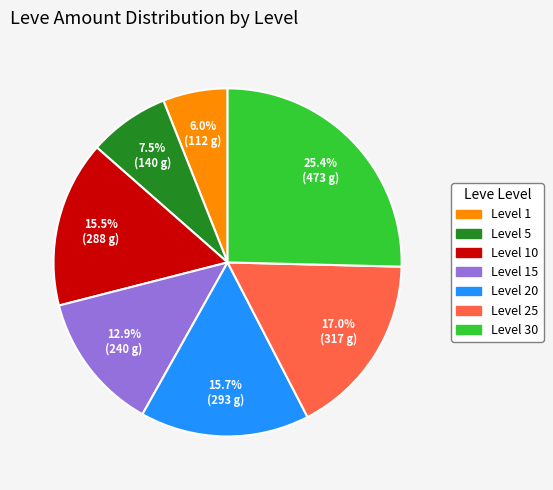

What is the ratio of the value at Level 25 to the value at Level 10?

1.1